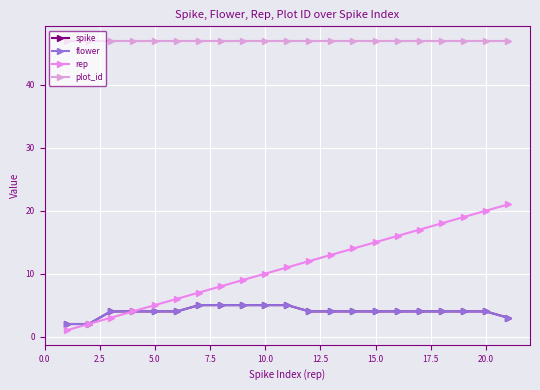

Does the chart have visible grid lines?

Yes